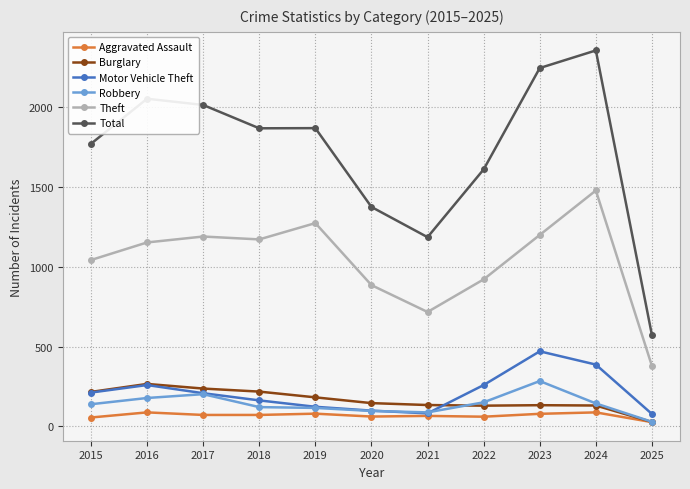

What is the value of the Motor Vehicle Theft point at the 6th from the left?

99